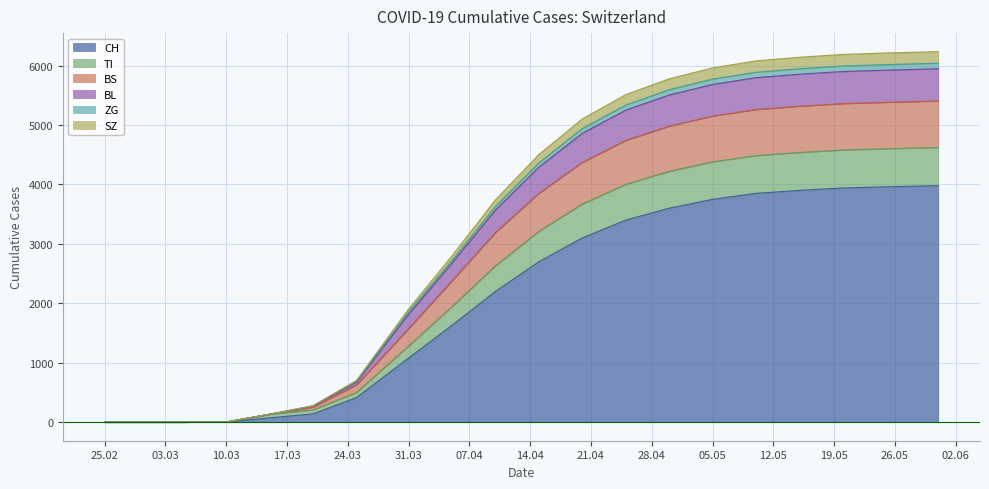

The value of CH at 31.03 is 221. True or false?

False